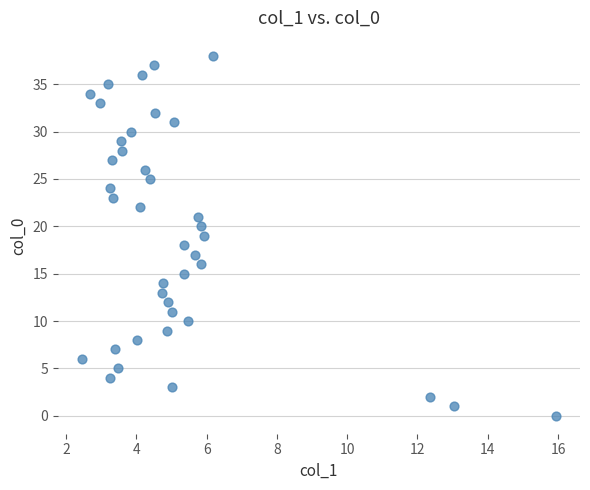

What is the range of Y values (max minus min)?

38